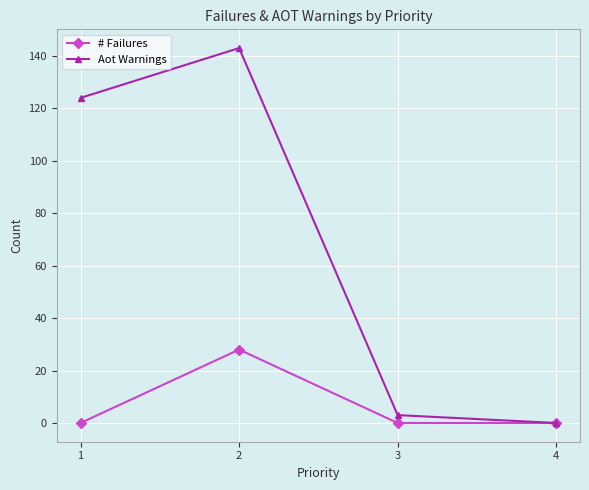

Reading right to left, list all the values displayed in this chart.

# Failures: 4=0	3=0	2=28	1=0
Aot Warnings: 4=0	3=3	2=143	1=124